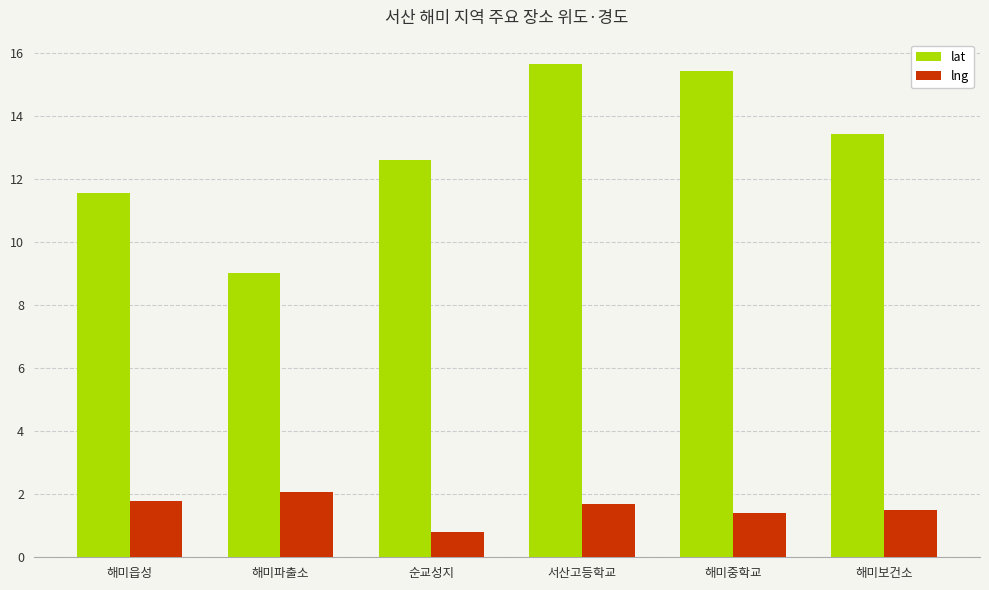

Between 해미중학교 and 해미보건소, which series saw the biggest shift?

lat